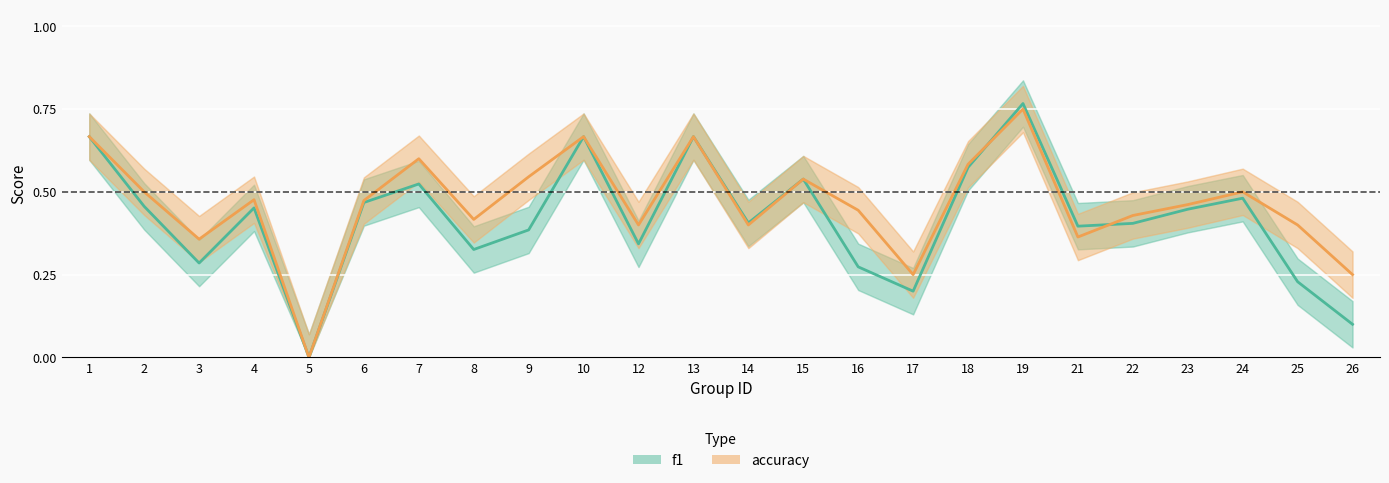

What is the total value across all series at 21?

0.8